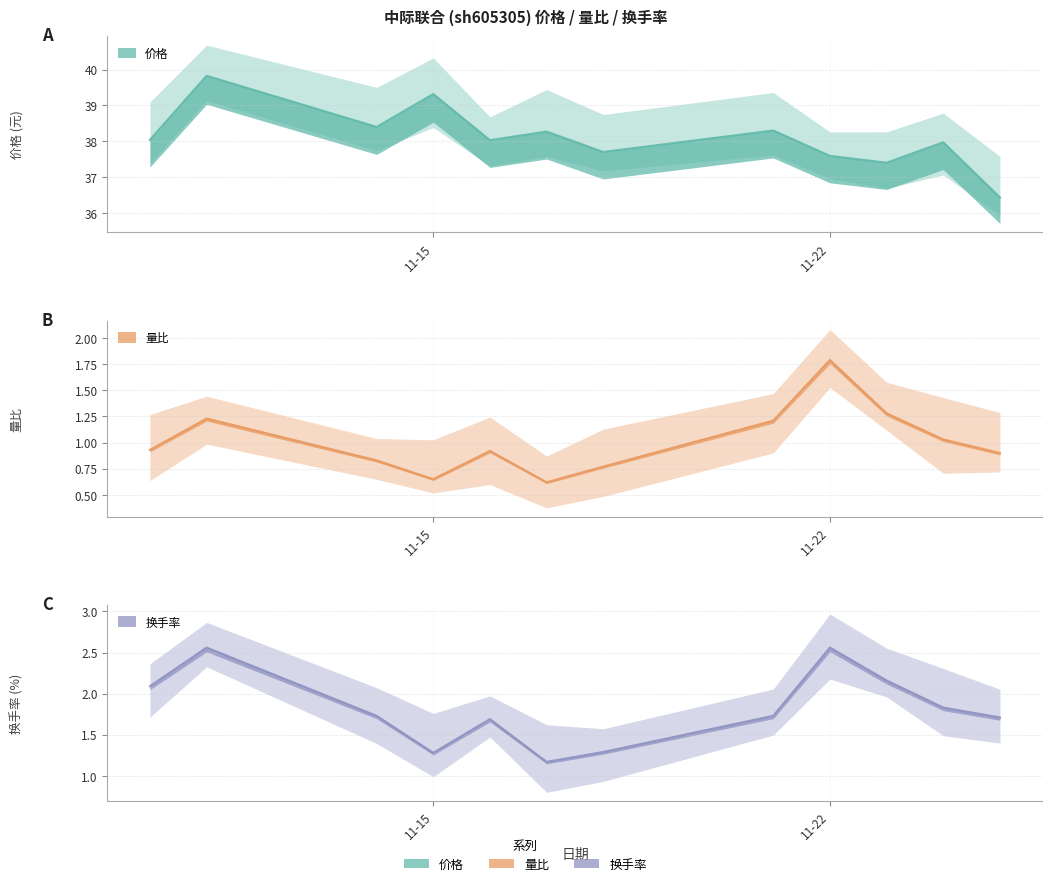

What is the difference between the 量比 values at 2022-11-23 and 2022-11-21?

0.1